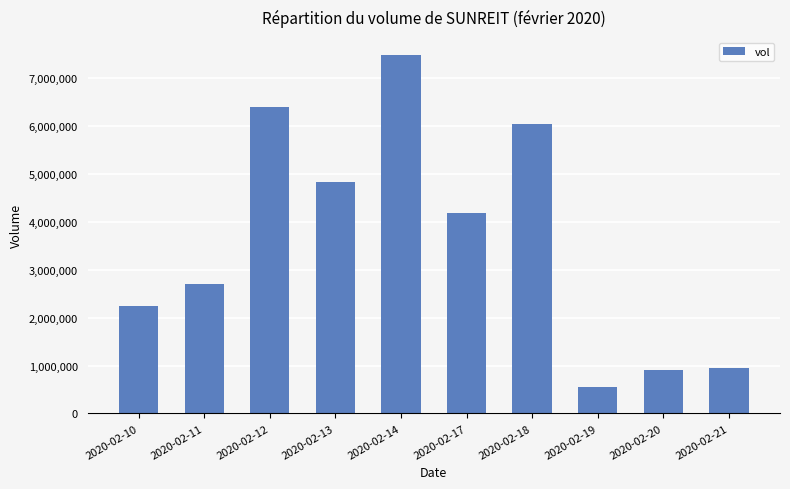

What is the average value?

3627990